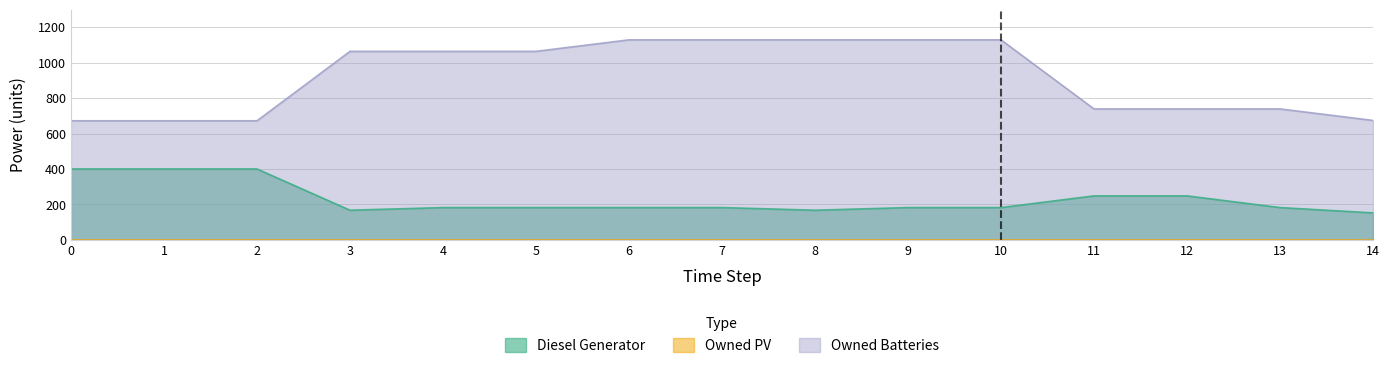

Is it true that Owned Batteries equals 255 at 5?

False